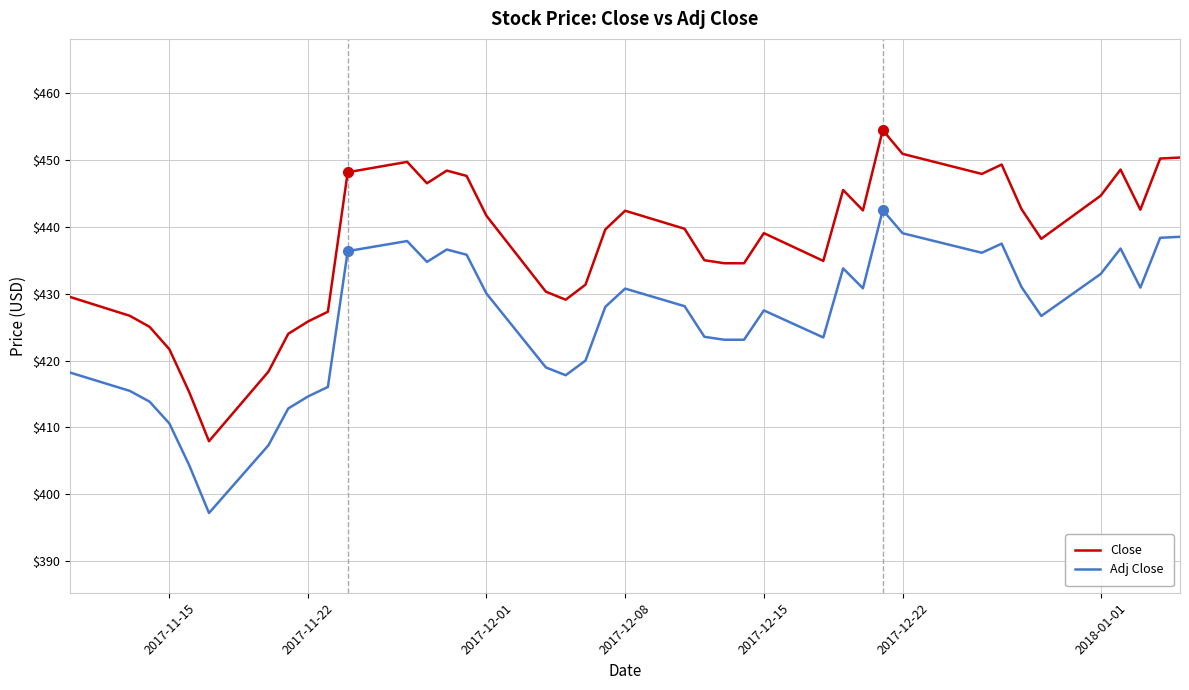

Which series has the largest total across all categories?

Close